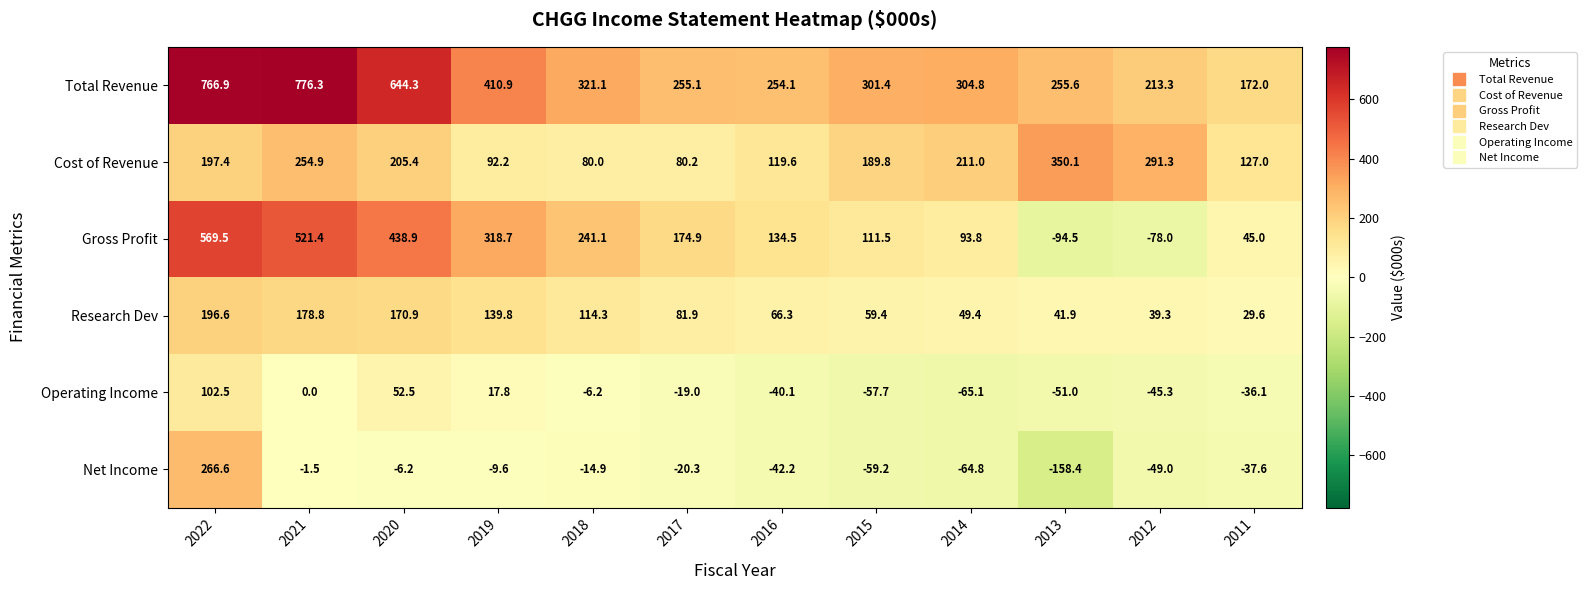

The Net Income series shows -41.0 at 2015. True or false?

False